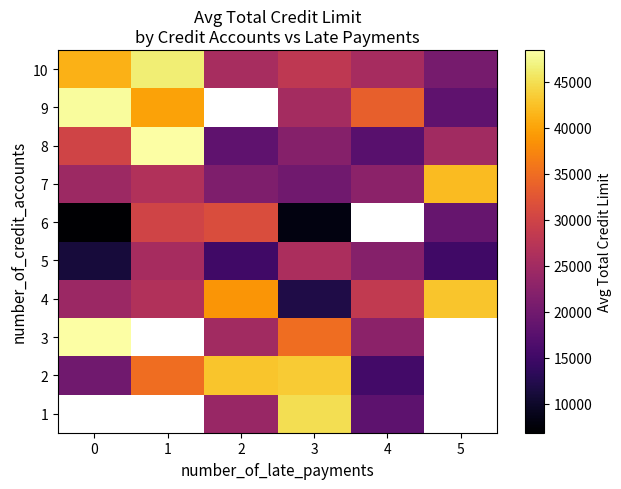

The value of 5 at 3 is 33998.3. True or false?

False